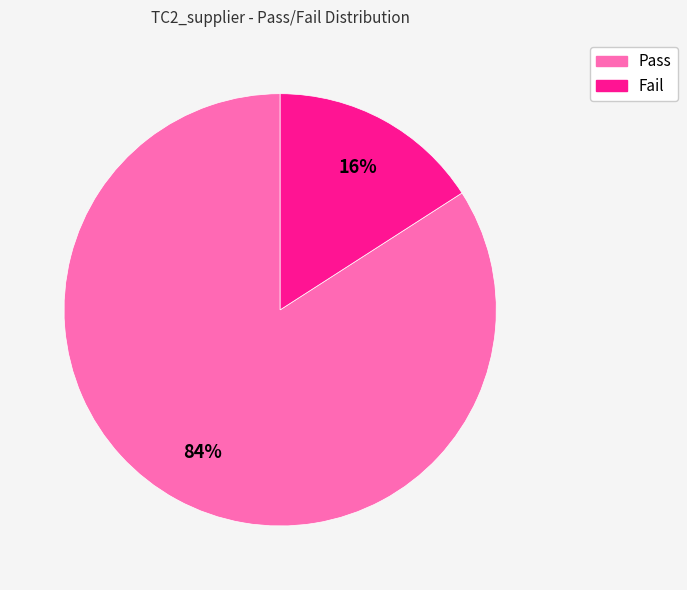

What is the majority slice?

Pass